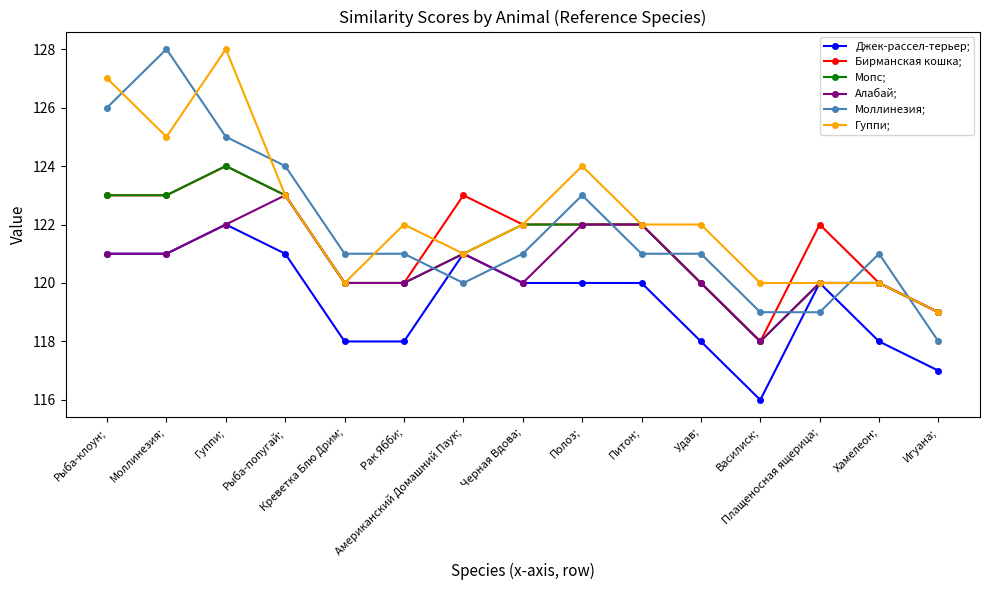

Does the chart display data point markers on the line(s)?

Yes